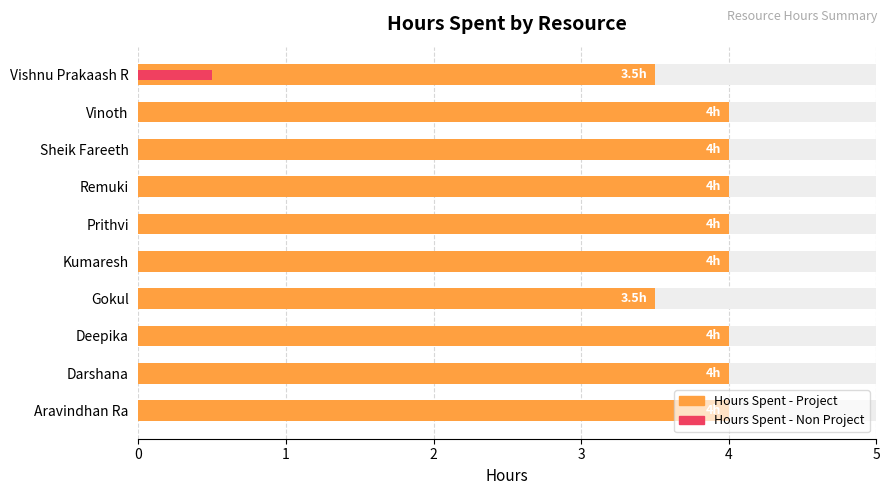

How many bars are there in each group?

2